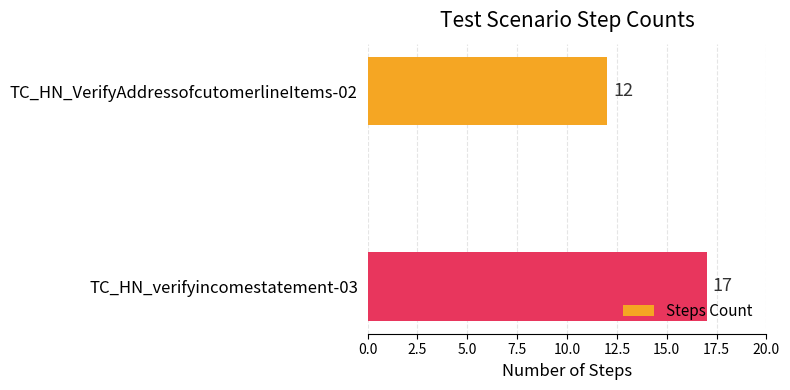

Reading top to bottom, what are all the values shown in this chart?

TC_HN_VerifyAddressofcutomerlineItems-02=12	TC_HN_verifyincomestatement-03=17